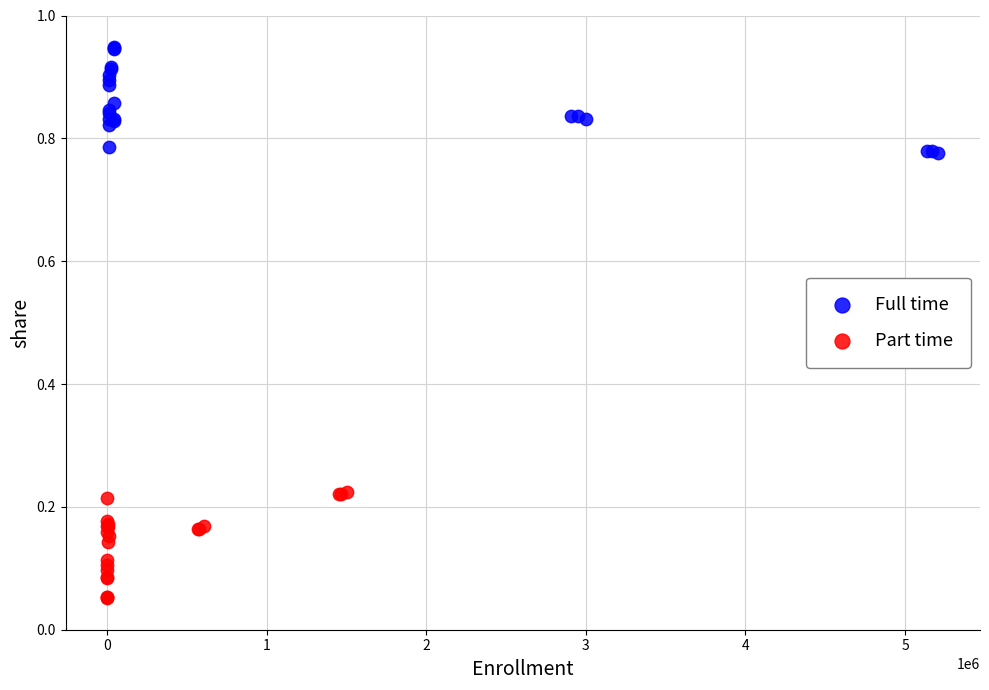

What are all the series names shown in the legend?

Full time, Part time